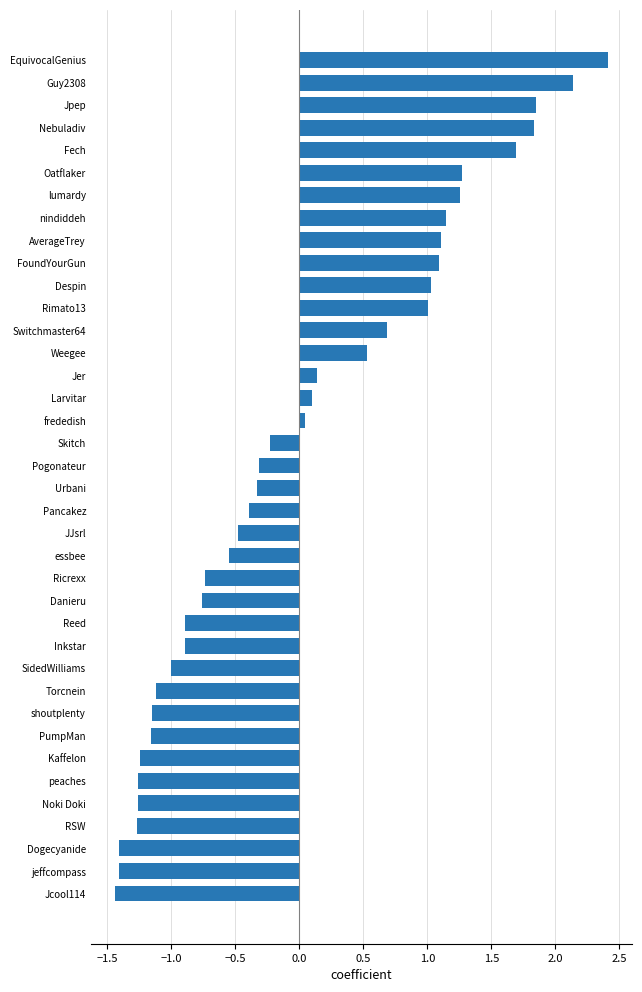

True or false: the data shows 0.5 at Despin.

False